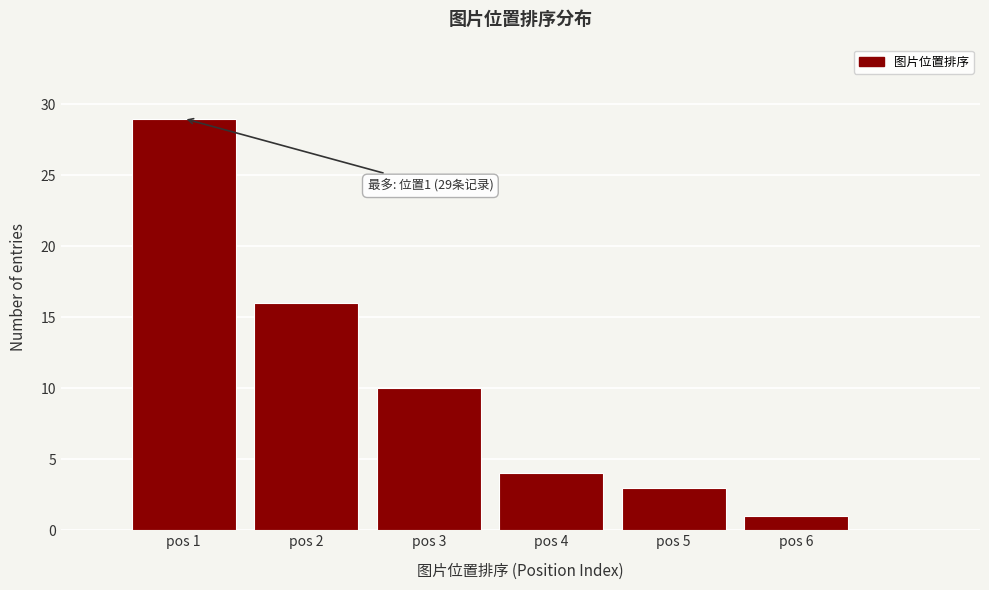

Which range on the x-axis has the tallest bar?

0.5 to 1.5